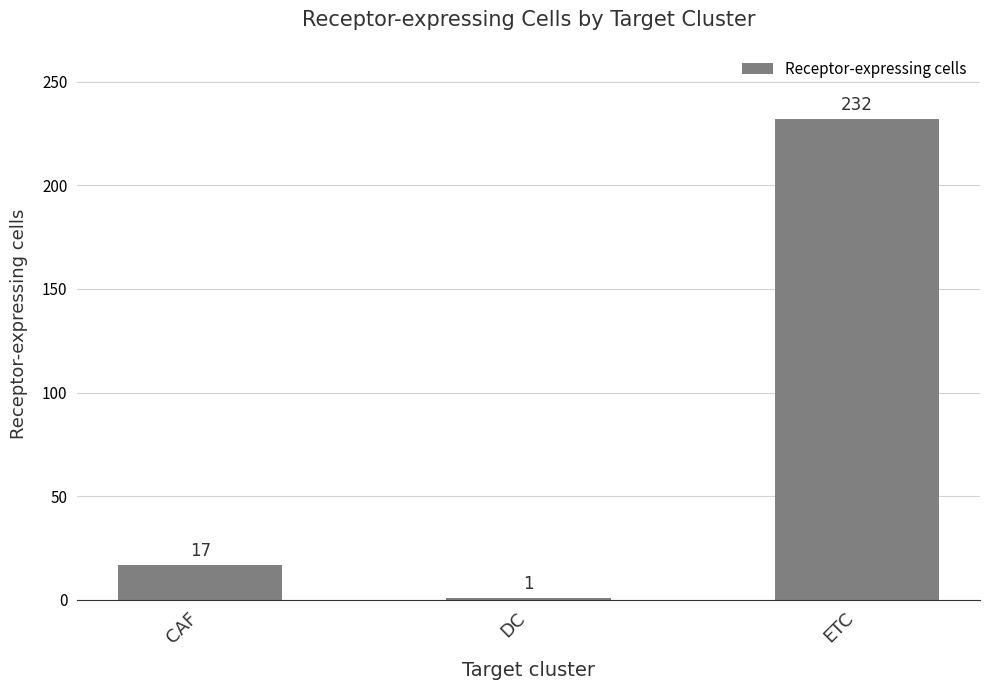

How many values are below 17?

1